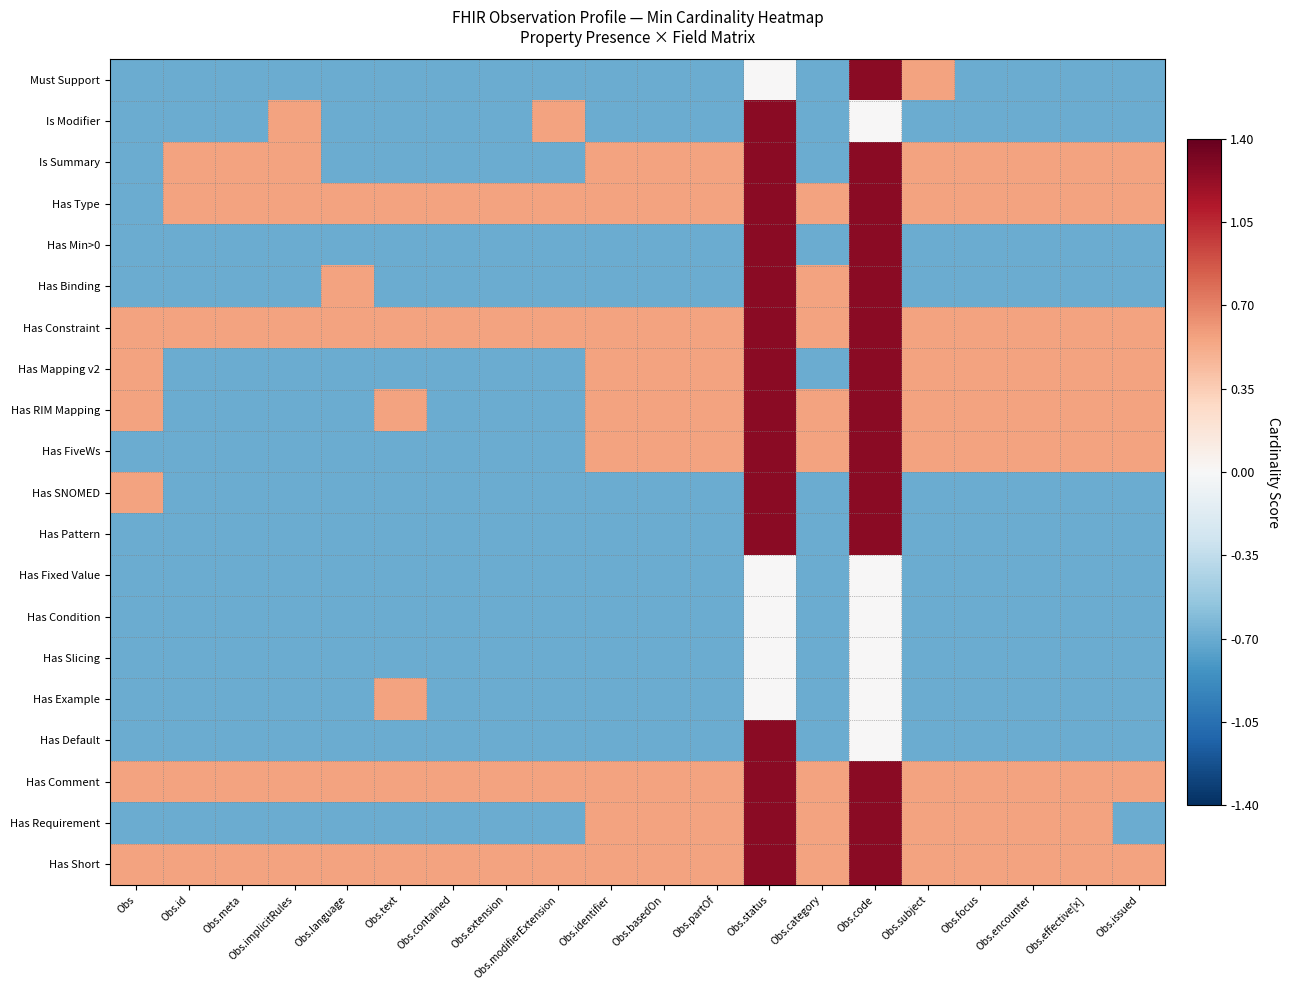

What is the total value across all series at Obs.code?

17.6